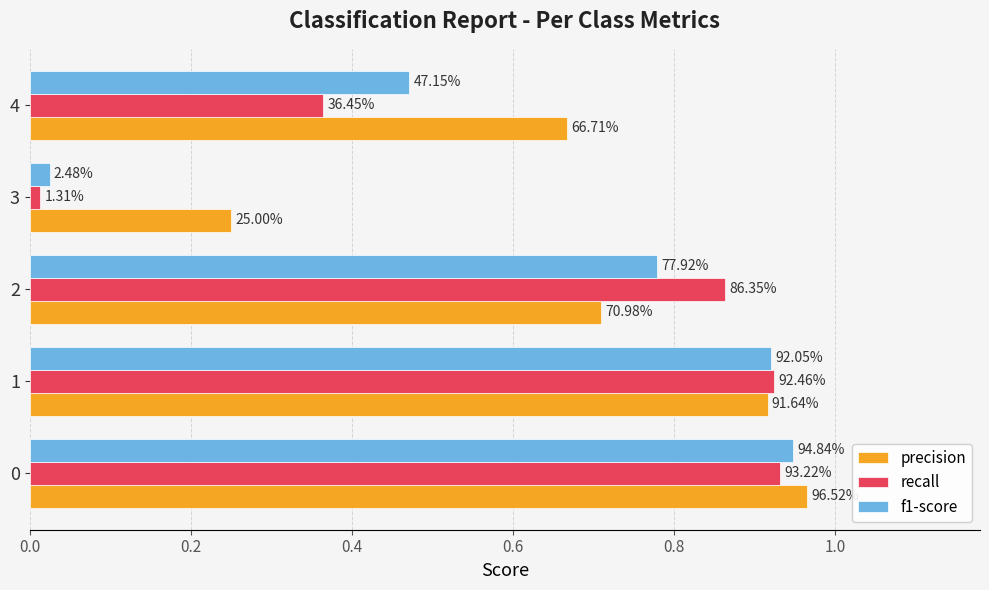

What are all the series names shown in the legend?

precision, recall, f1-score